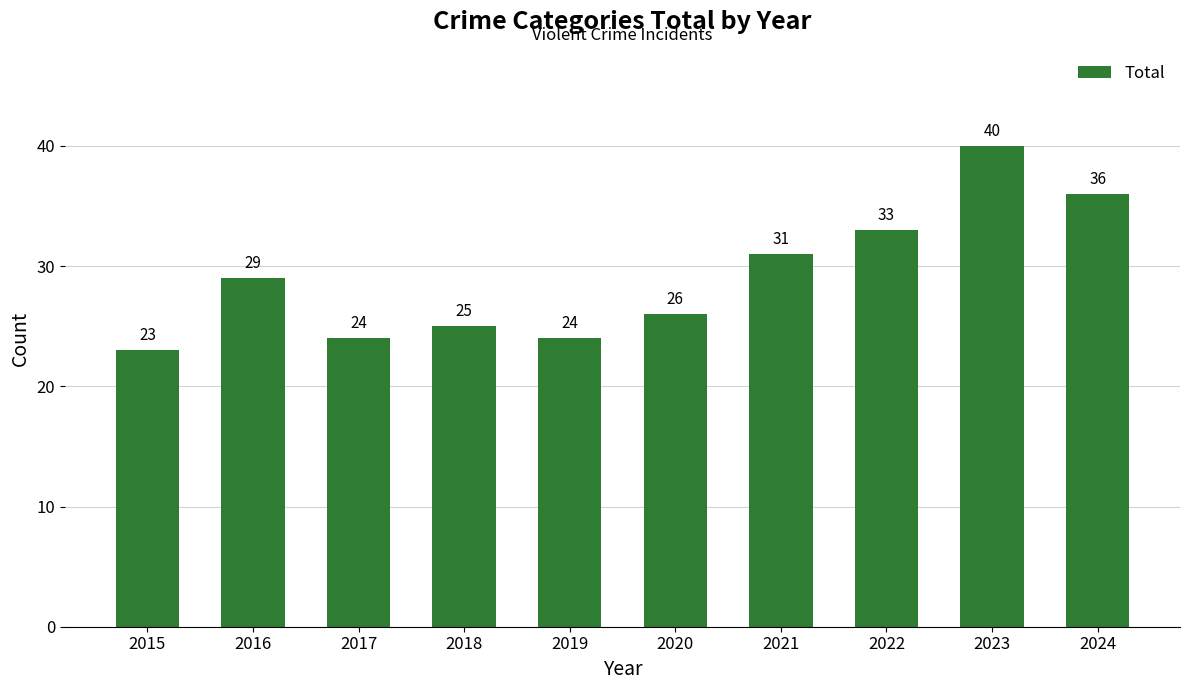

Is it true that the value at 2017 is 8?

False